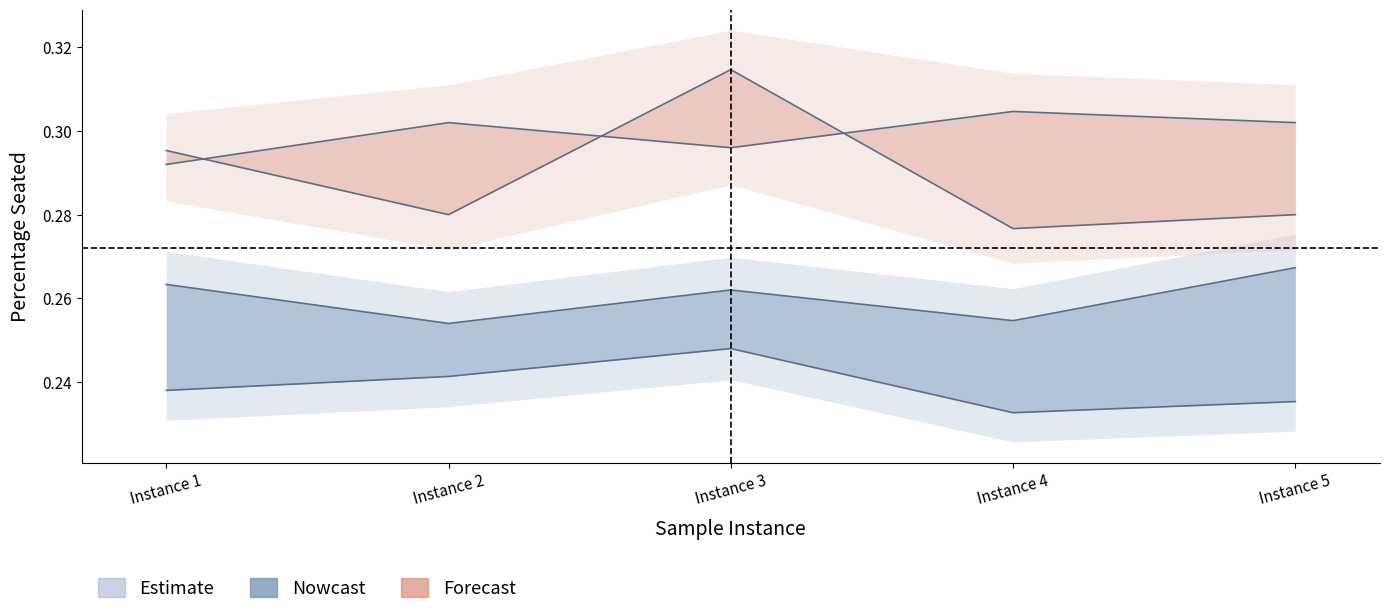

Reading left to right, what are all the values shown in this chart?

30% occupancy: Instance 1=0.2	Instance 2=0.2	Instance 3=0.2	Instance 4=0.2	Instance 5=0.2
50% occupancy: Instance 1=0.3	Instance 2=0.3	Instance 3=0.3	Instance 4=0.3	Instance 5=0.3
70% occupancy: Instance 1=0.3	Instance 2=0.3	Instance 3=0.3	Instance 4=0.3	Instance 5=0.3
90% occupancy: Instance 1=0.3	Instance 2=0.3	Instance 3=0.3	Instance 4=0.3	Instance 5=0.3